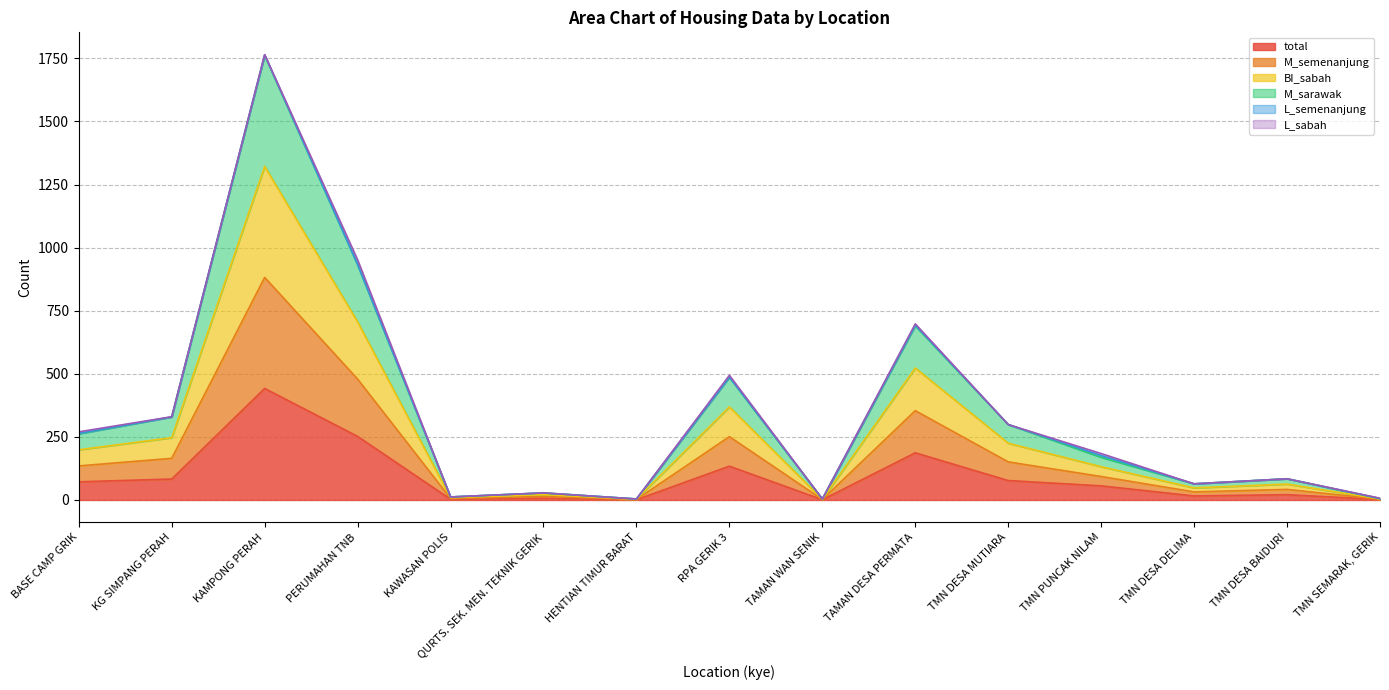

Which series has the largest total across all categories?

BI_sabah